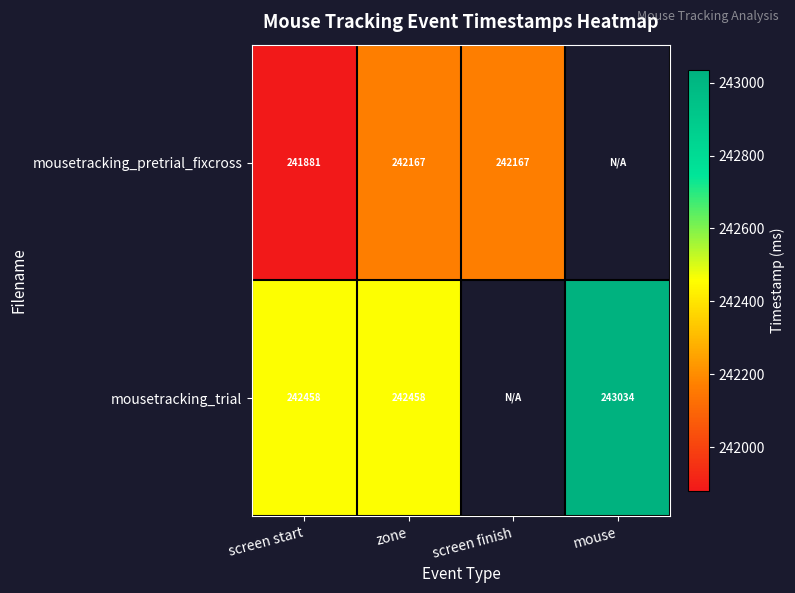

What is the total value across all series at screen start?

484339.0